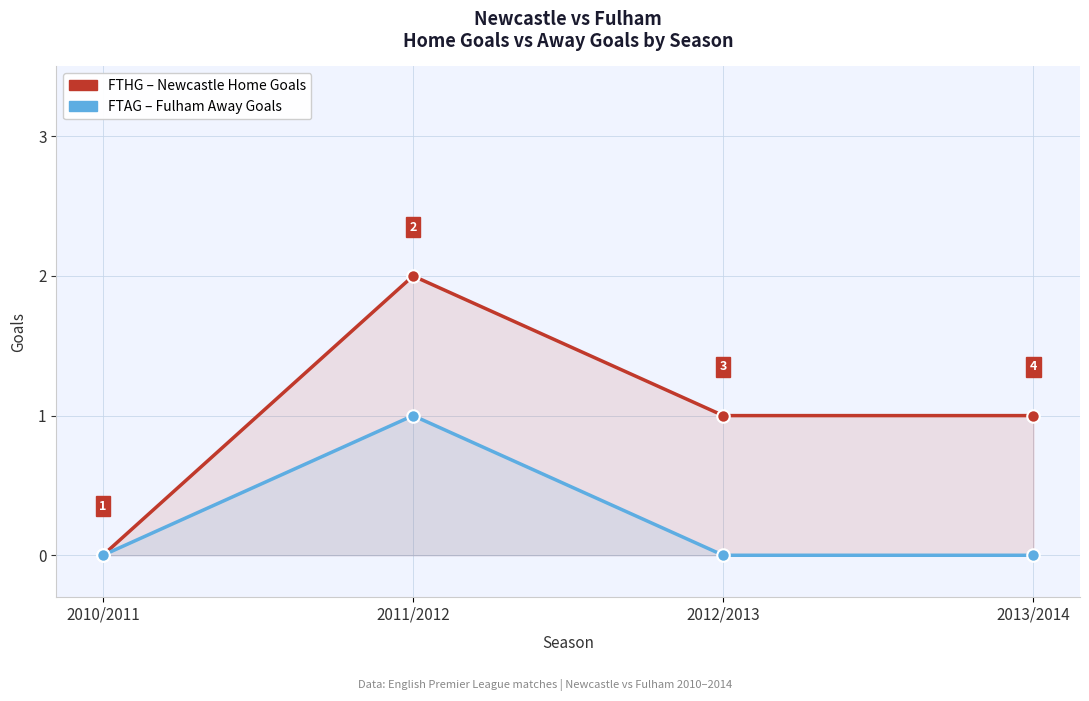

At which label does FTHG (Home Goals) first exceed 1?

2011/2012